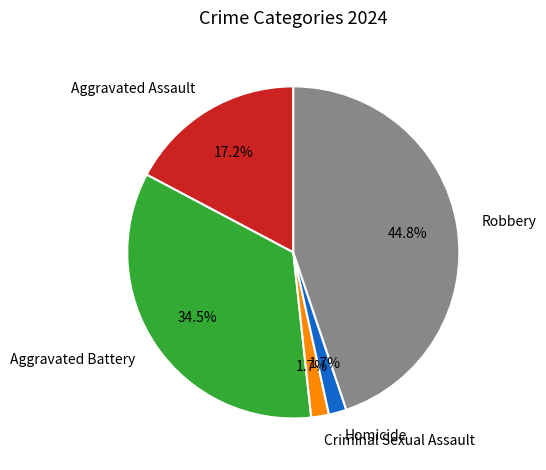

What is the largest slice in the pie chart?

Robbery